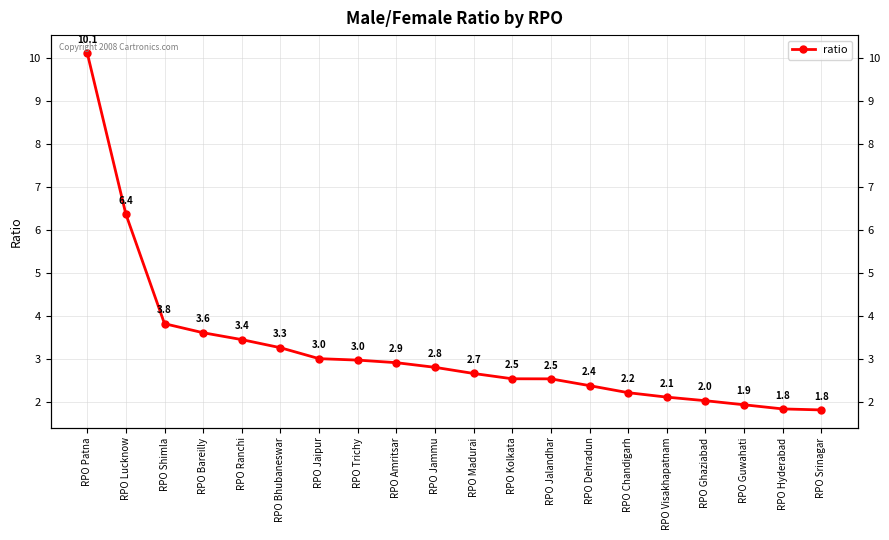

Where is the data nearest to the value 5?

RPO Shimla